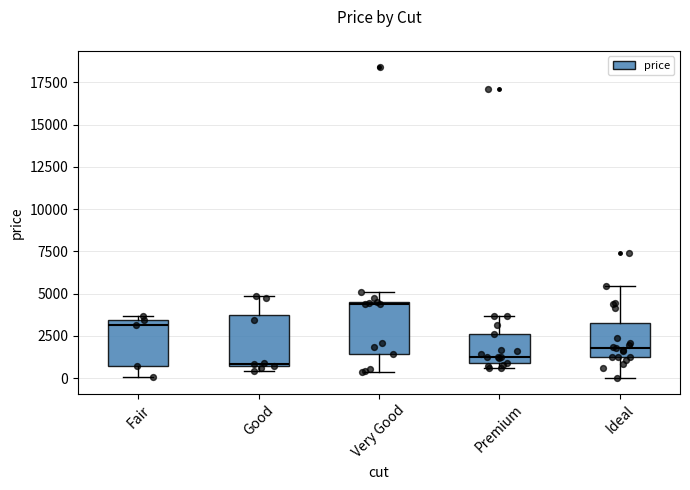

Reading left to right, transcribe this box plot: for each box, give where its median line is, the range the box spans, and where its two whiskers end, as read against the y-axis. The values are not printed on the chart, so give them approximately, as read against the axis.

Fair: median 3000, box 500 to 3500, whiskers 0 to 3500 (just above the box's upper edge)
Good: median 1000, box 500 to 3500, whiskers 500 (just below the box's lower edge) to 5000
Very Good: median 4500, box 1500 to 4500, whiskers 500 to 5000
Premium: median 1500, box 1000 to 2500, whiskers 500 to 3500
Ideal: median 2000, box 1500 to 3500, whiskers 0 to 5500